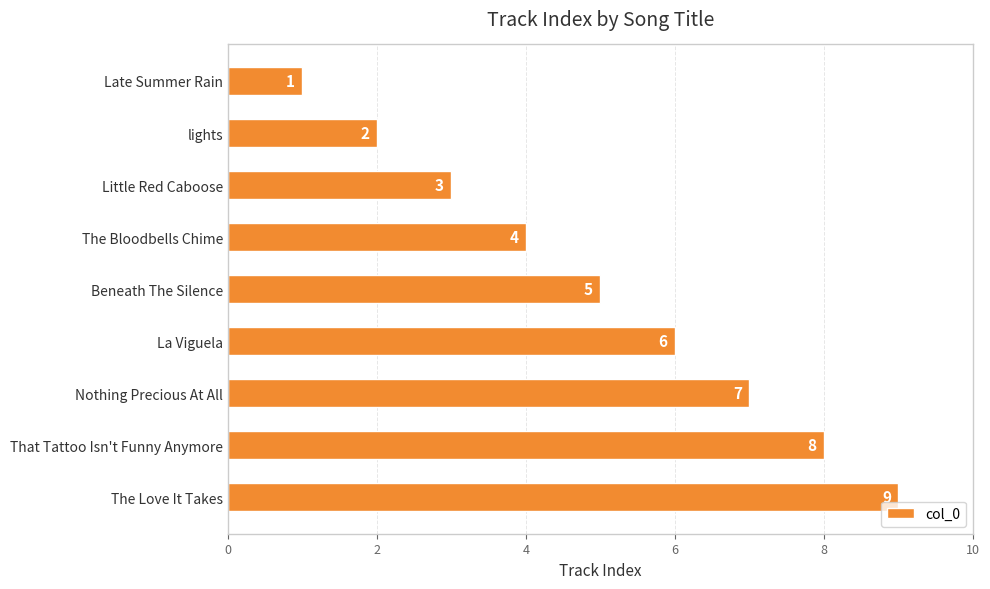

How many data points does each series have?

9